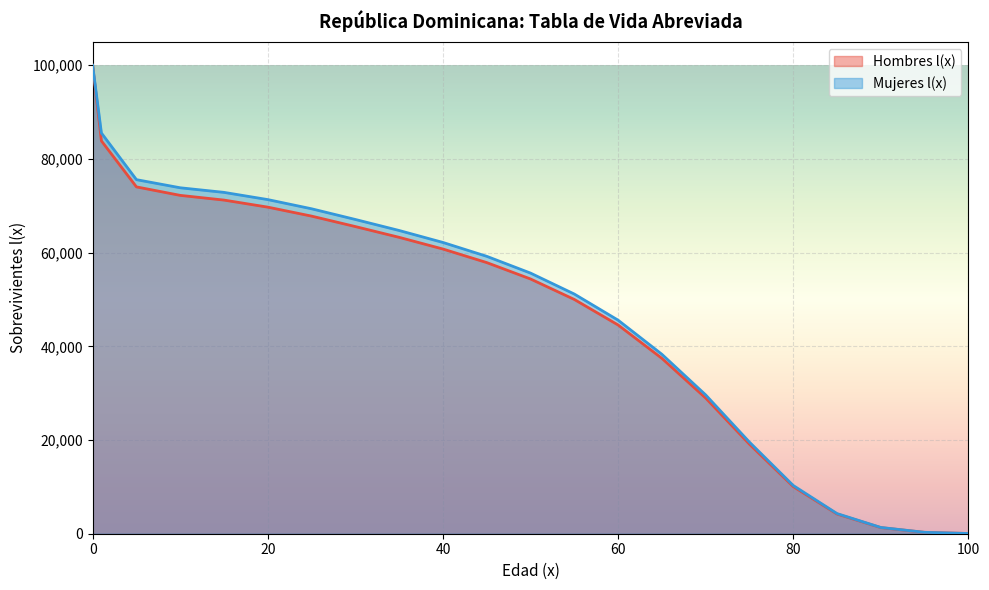

What is the sum of the values at 55 and 75?

69124.0